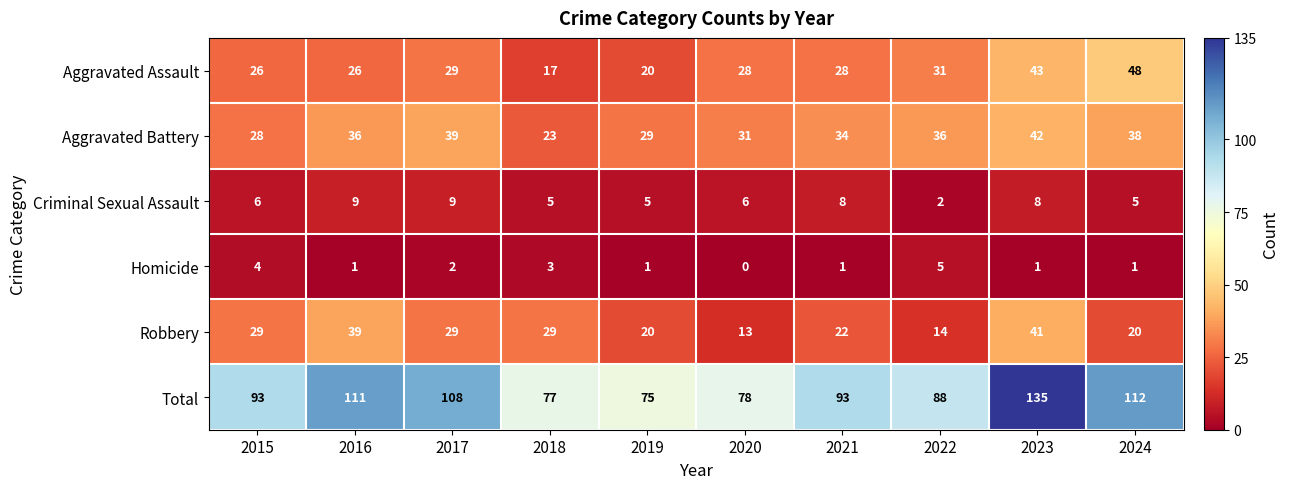

How many categories are shown in the chart?

10